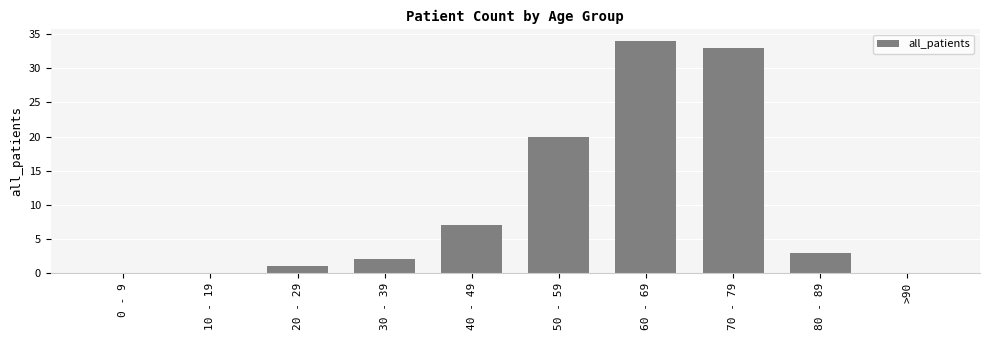

Are the bars grouped side by side (vs. stacked)?

No